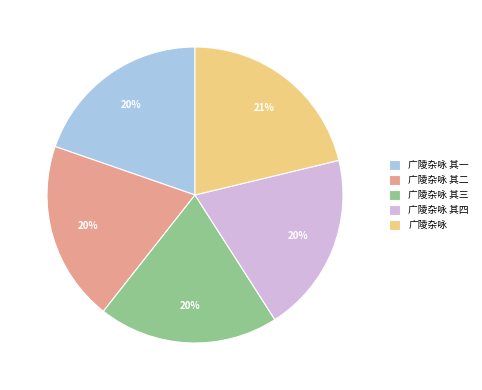

Does any single category account for the majority?

No